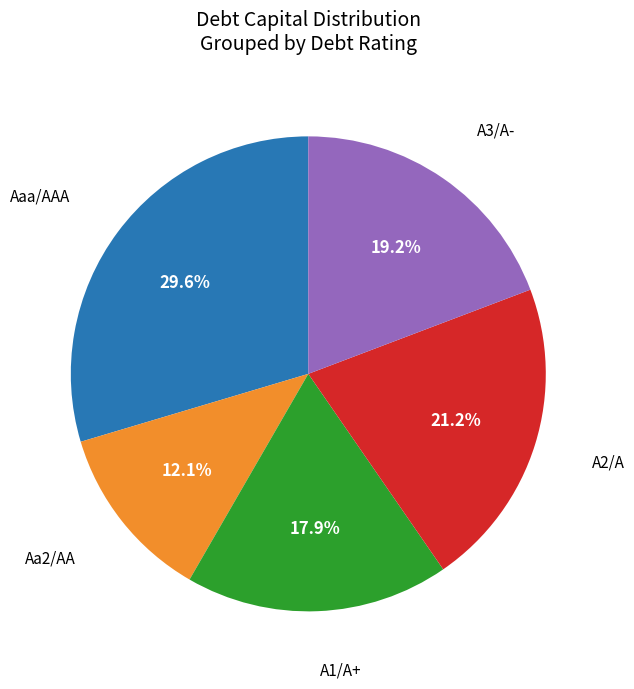

How many segments does this pie chart have?

5